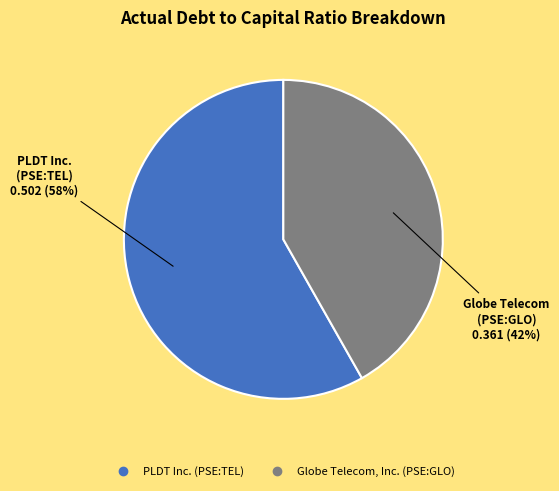

Combined, do PLDT Inc. (PSE:TEL) and Globe Telecom, Inc. (PSE:GLO) account for over 50%?

Yes